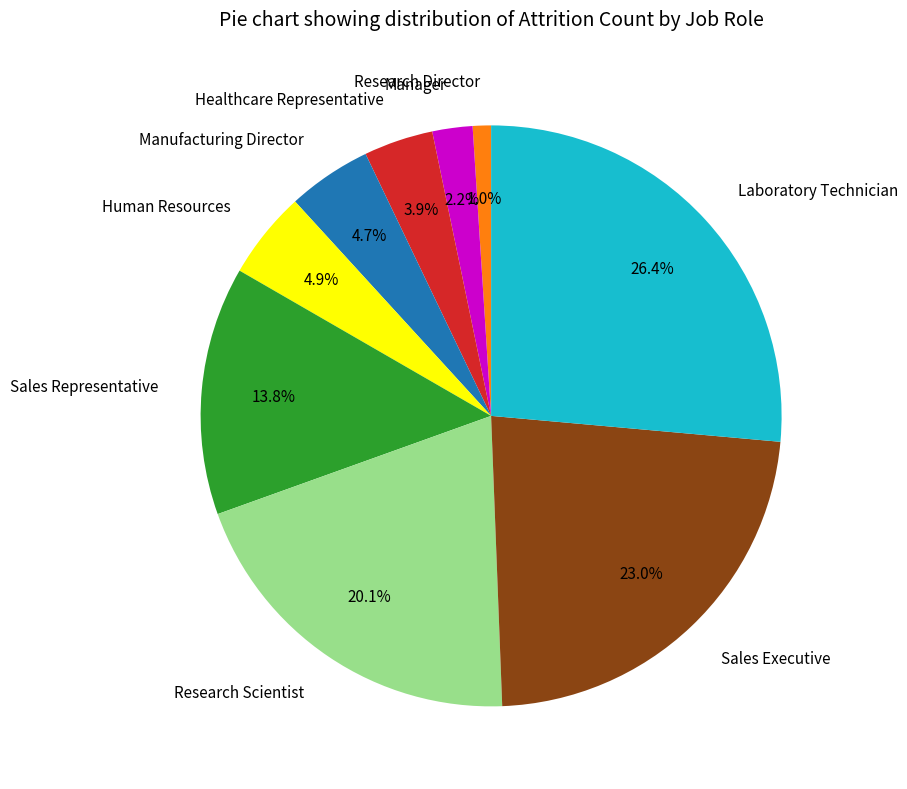

What is the ratio of the value at Sales Executive to the value at Sales Representative?

1.7